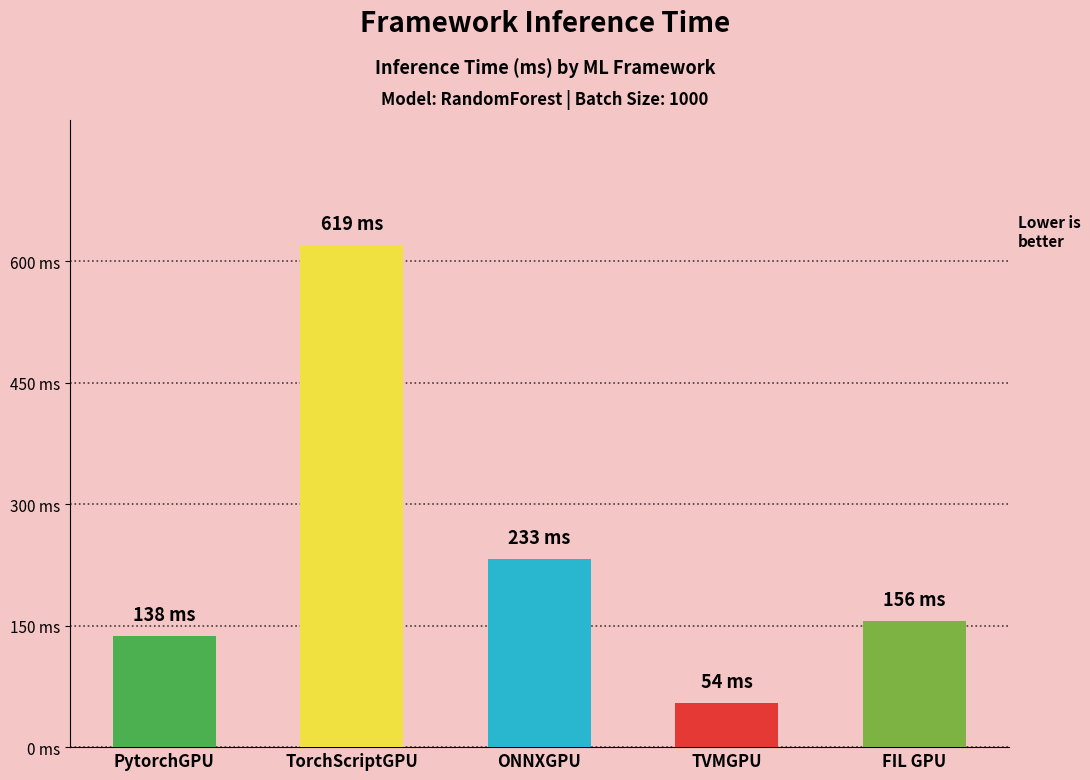

What value does the data have at TorchScriptGPU?

619.3